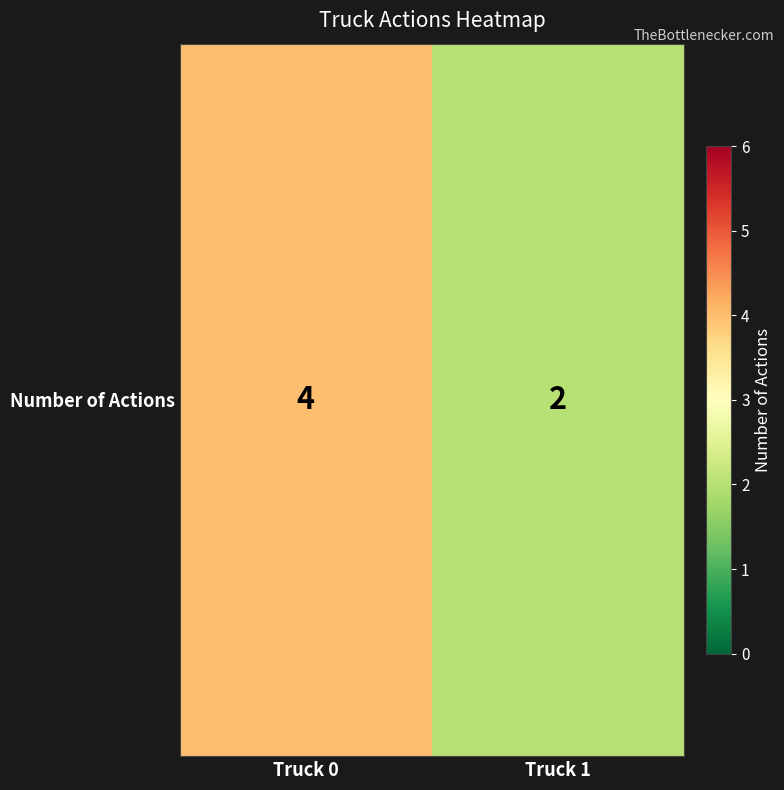

What is the difference between the values at Truck 0 and Truck 1?

2